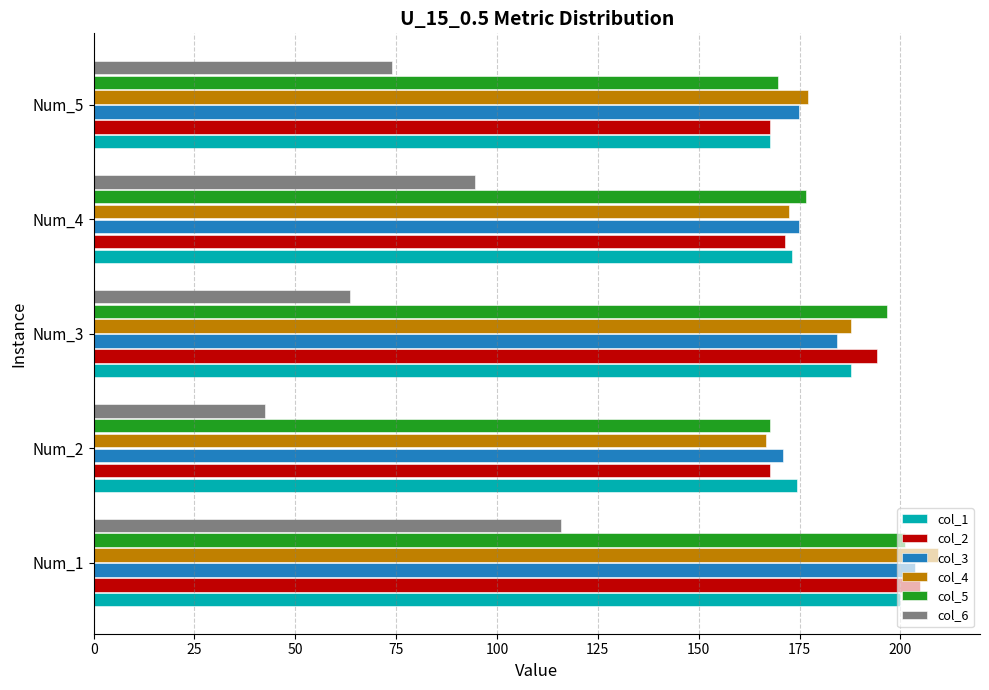

Count the number of data series in this chart.

6